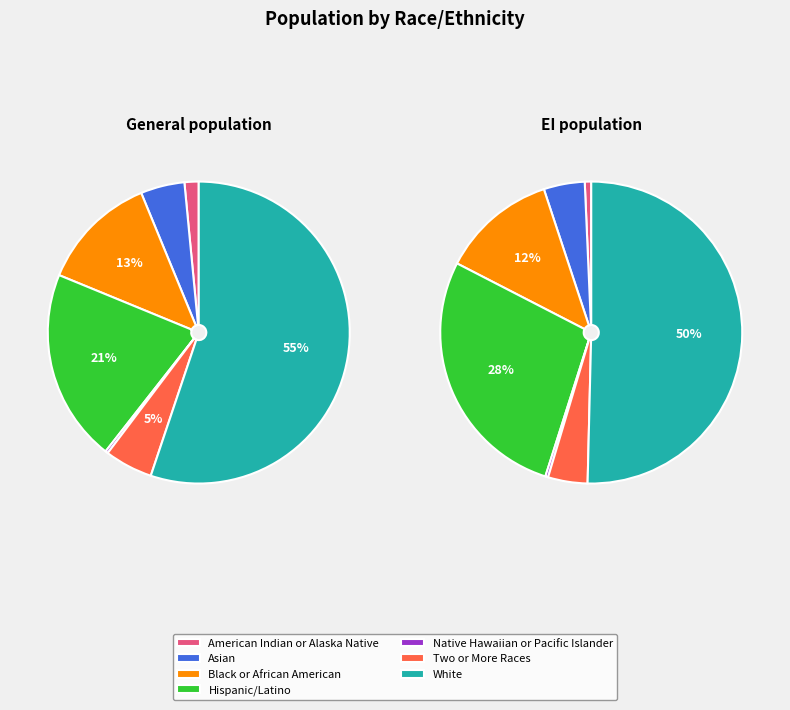

What portion of the pie excludes Black or African American?

87.4%